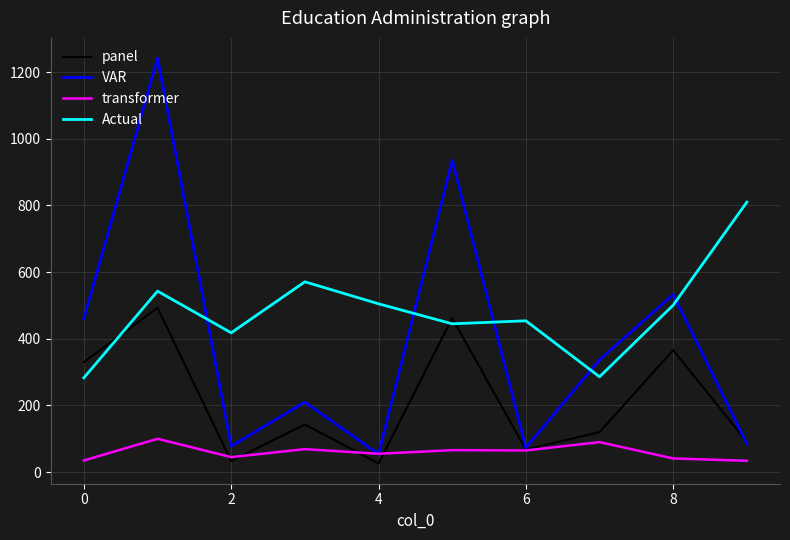

What is the maximum value for transformer?

100